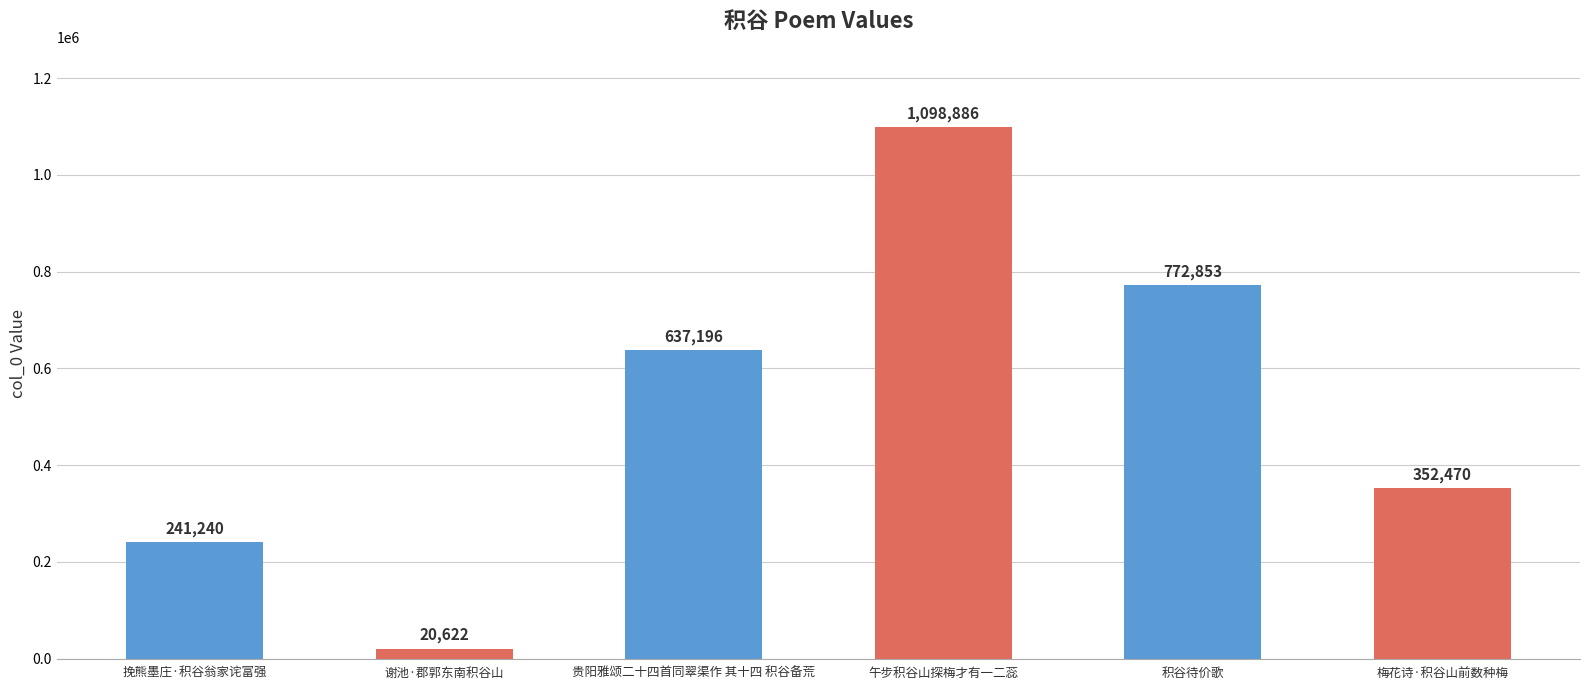

Reading right to left, transcribe all the data shown in this chart.

352470	772853	1098886	637196	20622	241240